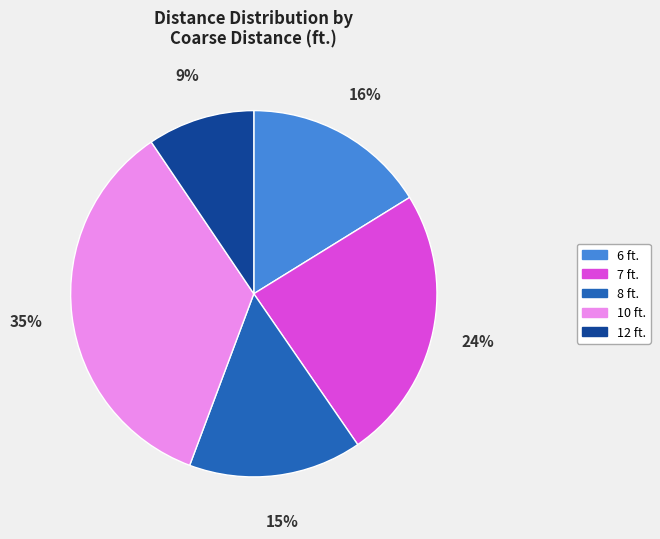

Does any single category account for the majority?

No